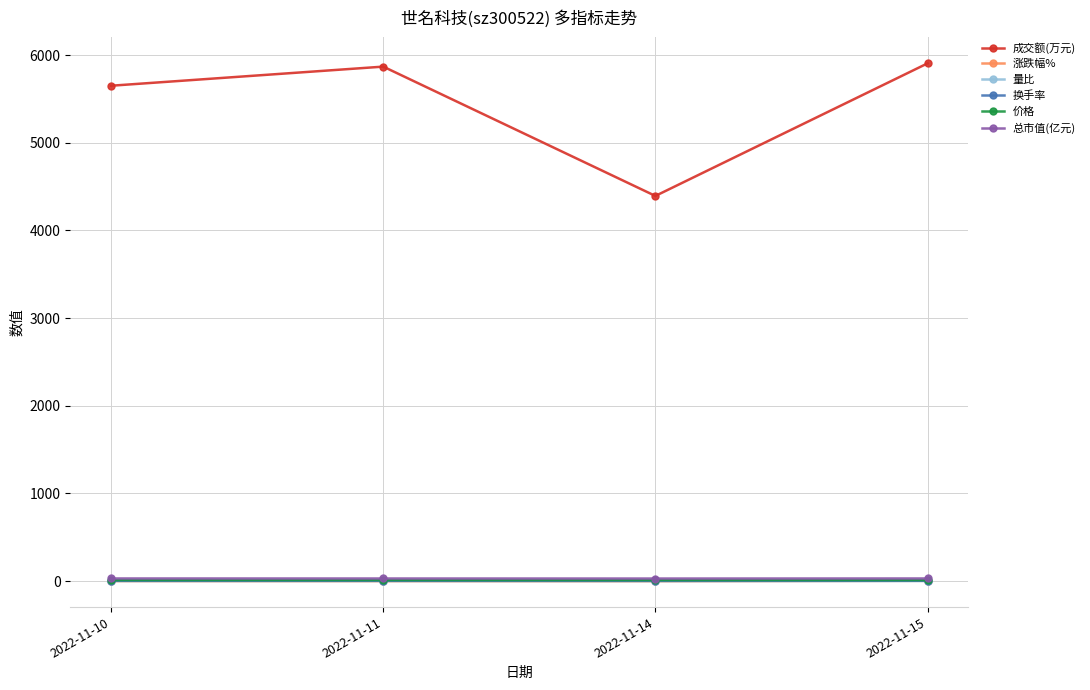

At which label is 成交额(万元) closest to 5149?

2022-11-10